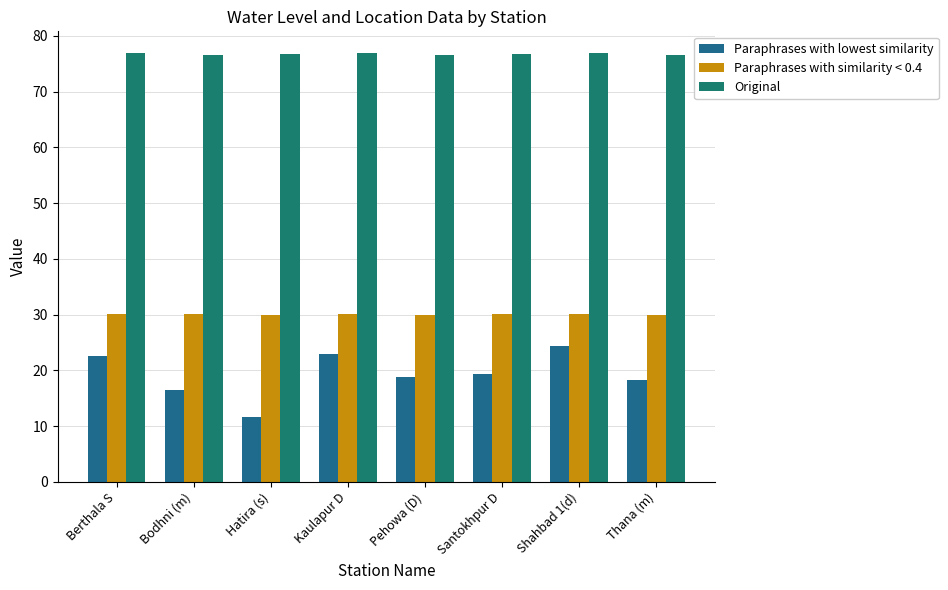

At which category does the chart reach its minimum across all series?

Hatira (s)